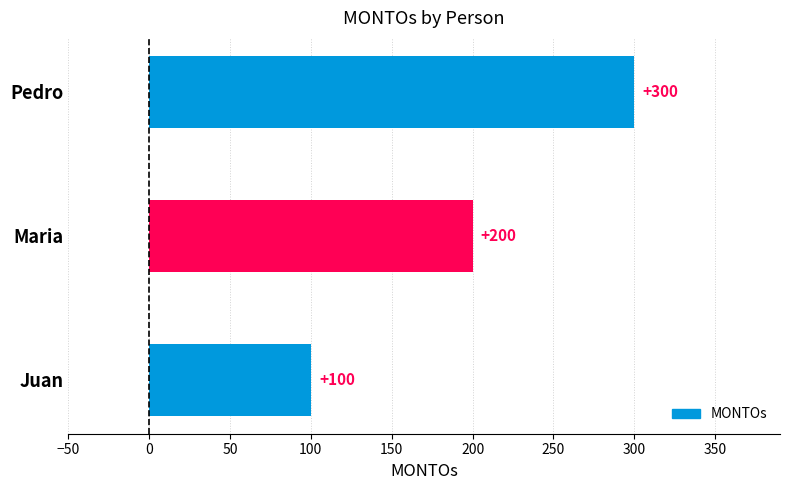

Reading bottom to top, list all the values displayed in this chart.

Juan=100	Maria=200	Pedro=300